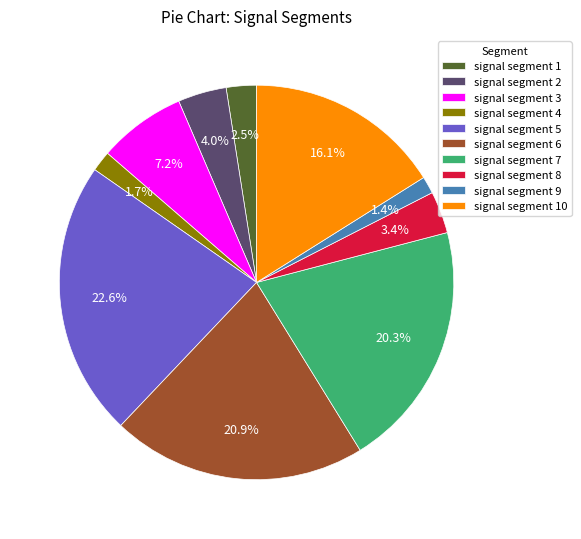

Is there a majority slice in this chart?

No